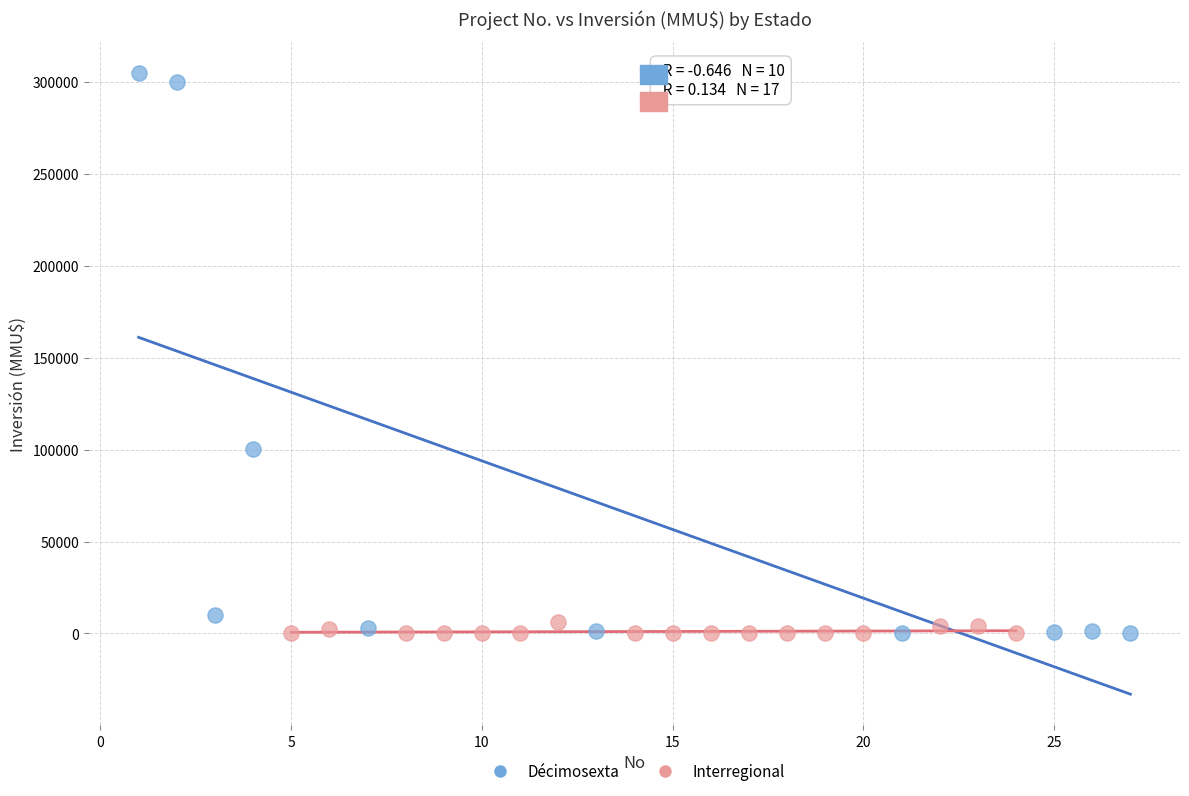

Which series has the widest spread of Y values?

Décimosexta